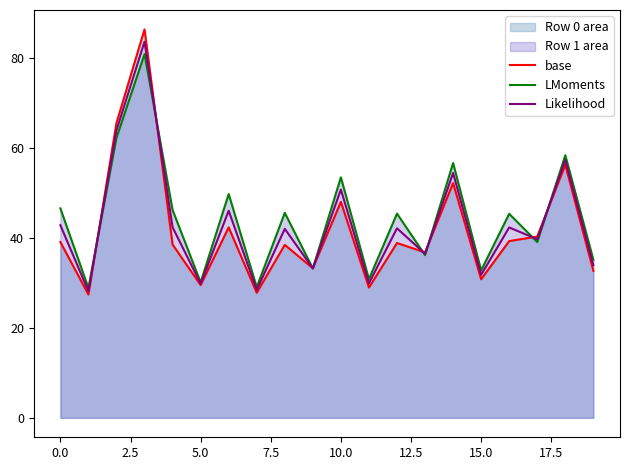

What is the difference between the maximum and minimum values in the Likelihood series?

55.4